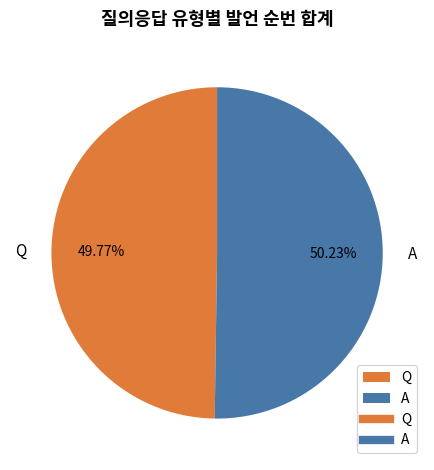

Is there a majority slice in this chart?

Yes